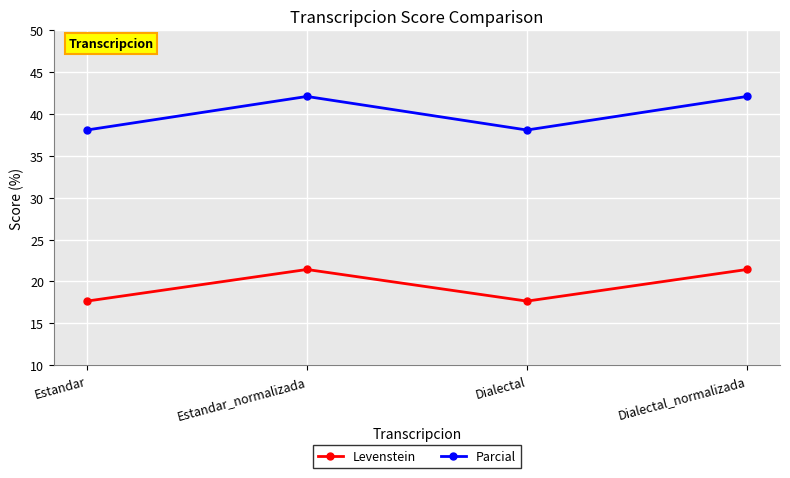

Does the chart have visible grid lines?

Yes